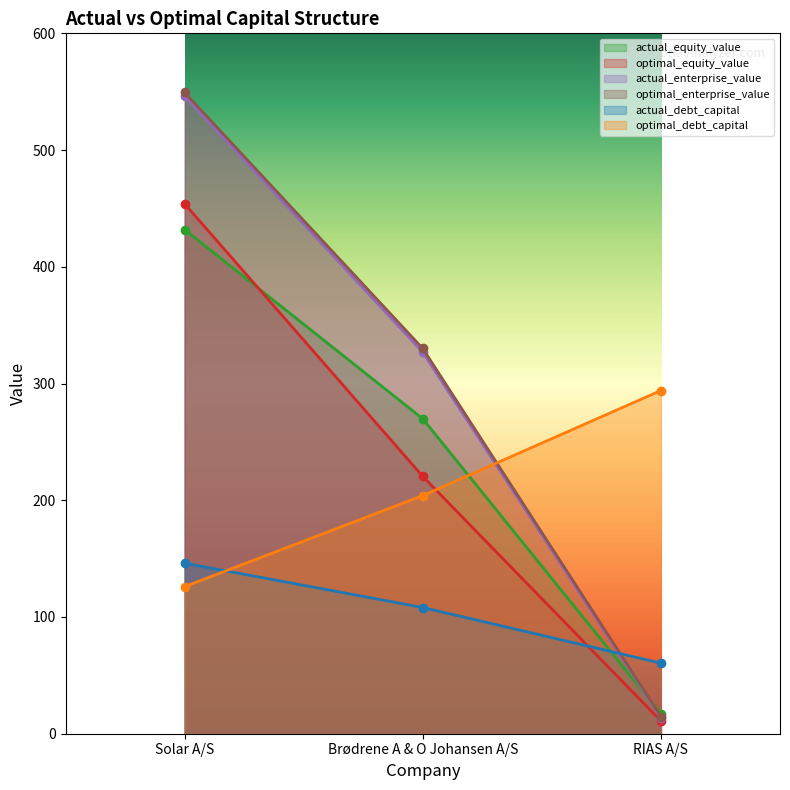

List the series in order of their peak value, lowest first.

actual_debt_capital, optimal_debt_capital, actual_equity_value, optimal_equity_value, actual_enterprise_value, optimal_enterprise_value